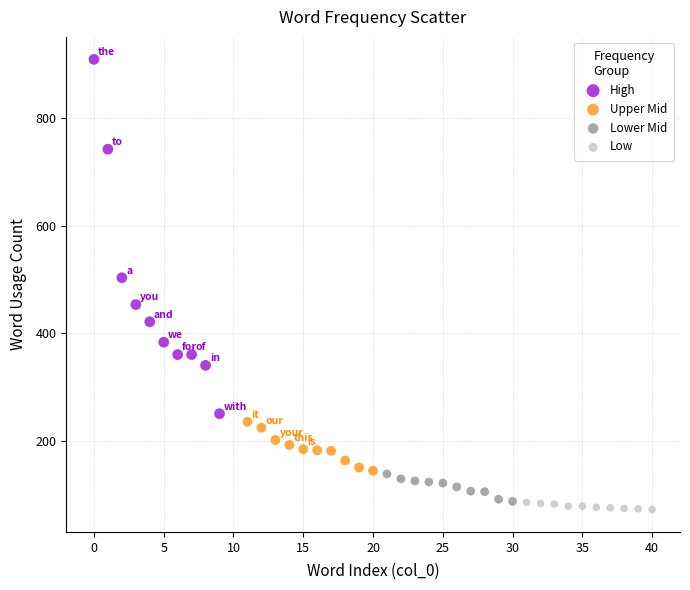

Which series contains the highest Y value?

High